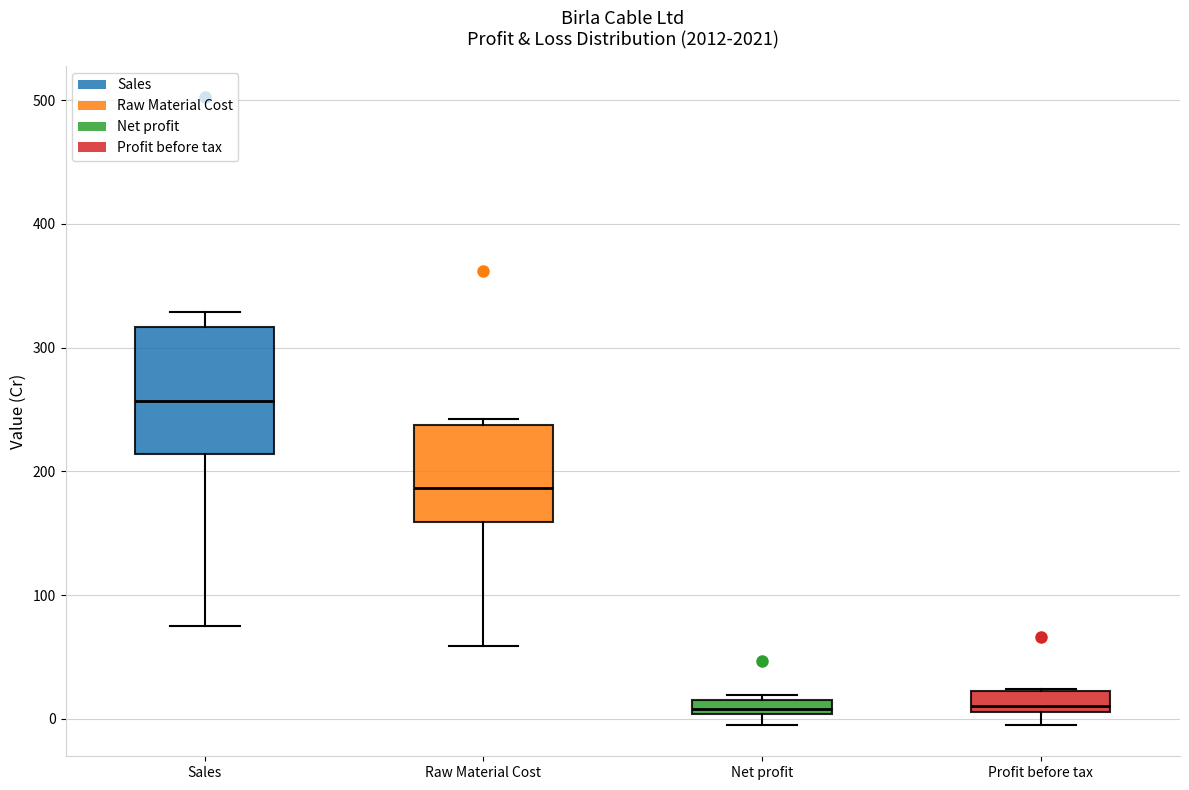

Where is the lower edge of the box for Net profit on the y-axis? The values are not printed on the chart, so give them approximately, as read against the axis.

0